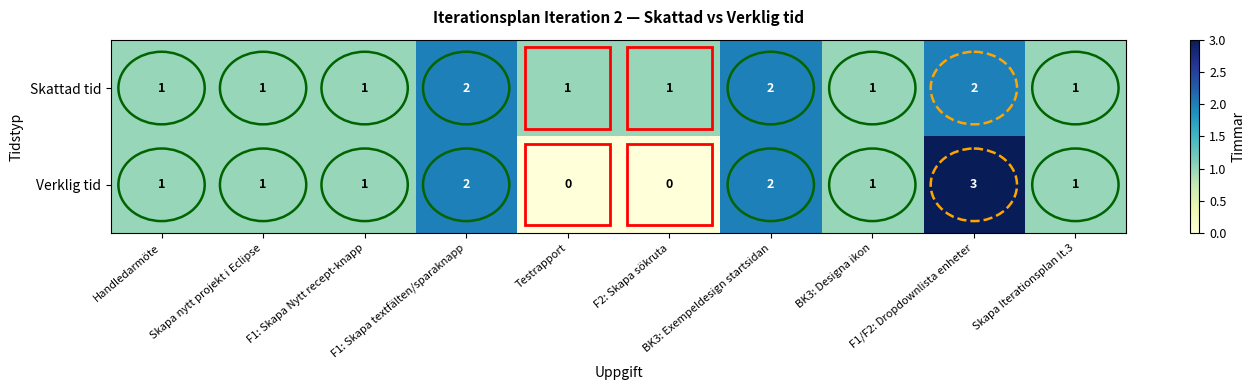

Rank the series by their maximum value, from lowest to highest.

Skattad tid, Verklig tid